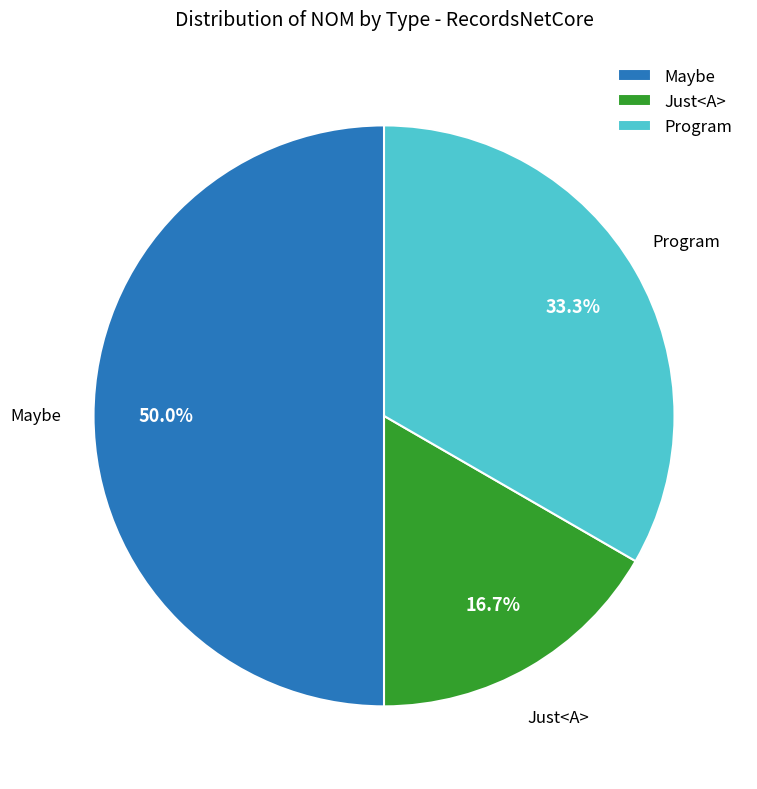

The Maybe slice represents 50% of the pie. True or false?

True